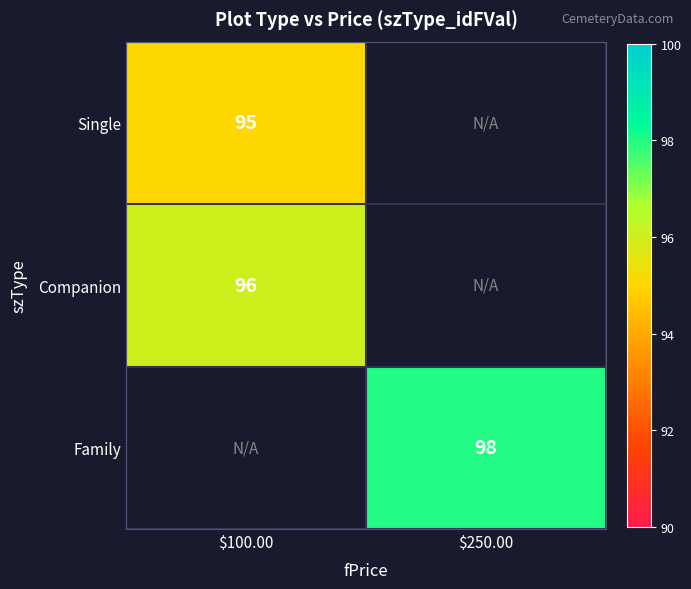

True or false: Single has a value of 95 at $100.00.

True